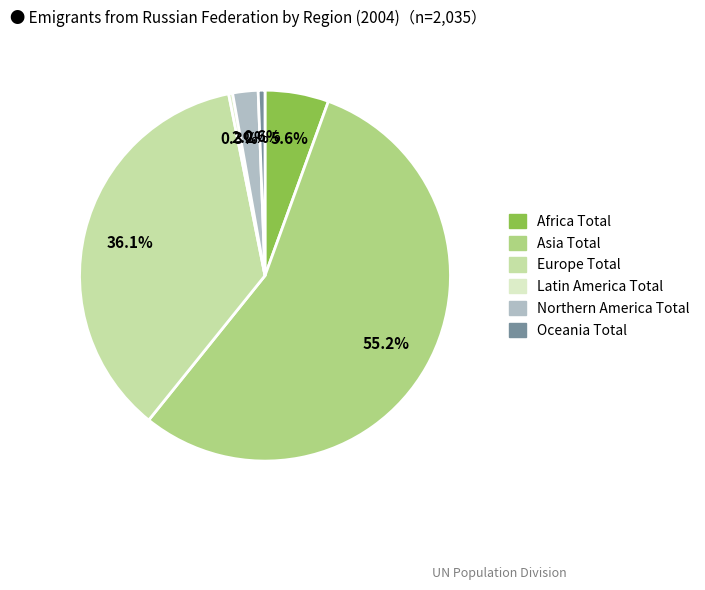

Does any single category account for the majority?

Yes